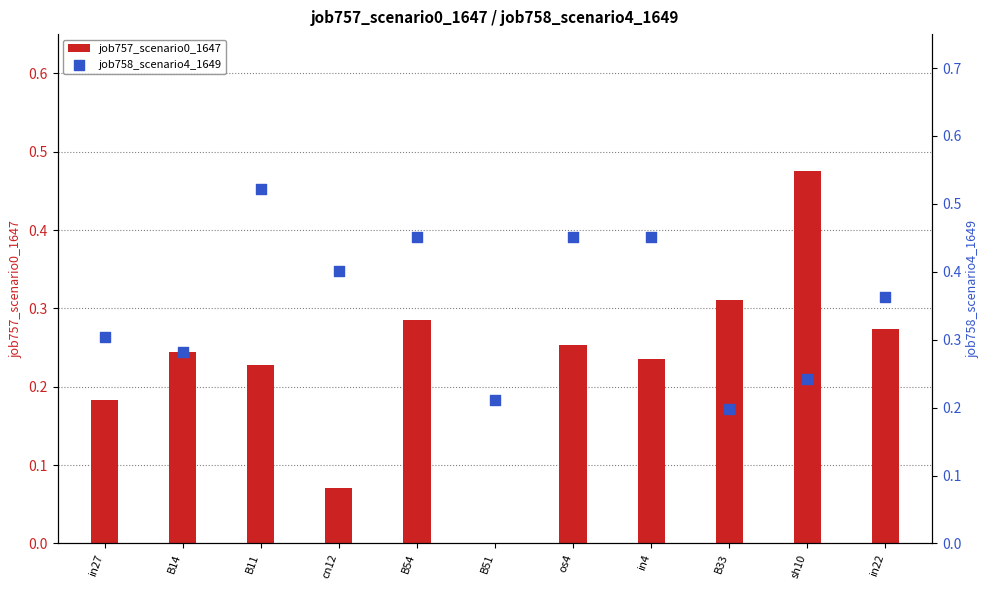

What are all the series names shown in the legend?

job757_scenario0_1647, job758_scenario4_1649